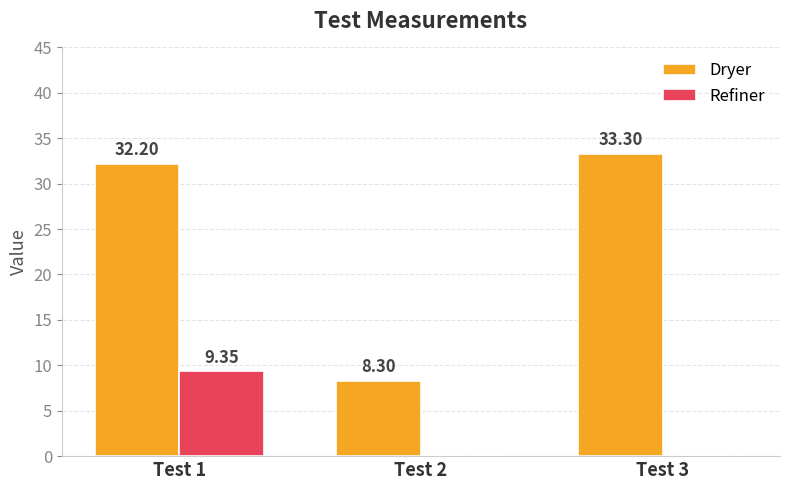

At which category is the sum across all series the highest?

Test 1